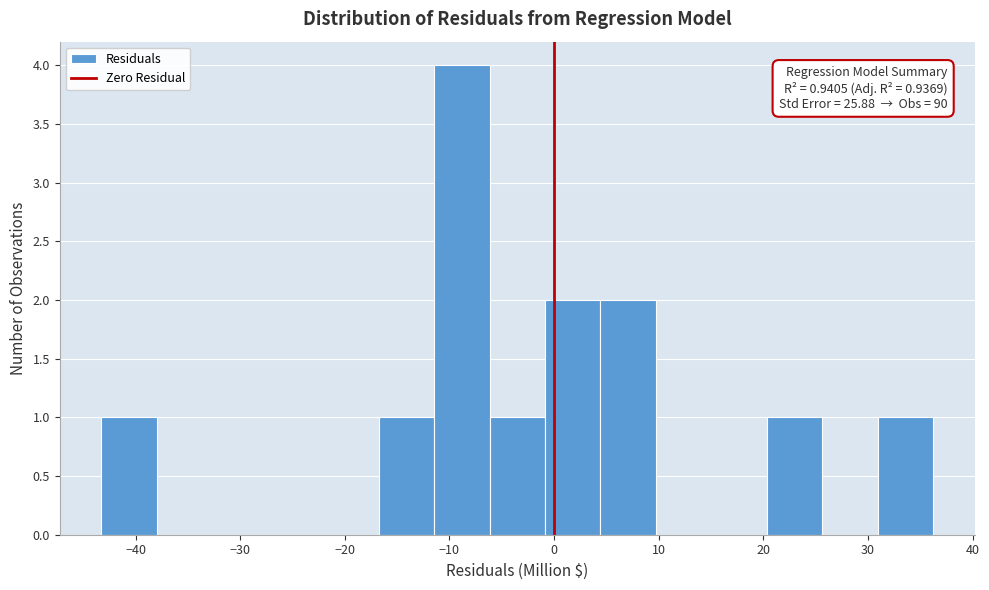

Over which range of the x-axis is the bar tallest?

-11 to -6